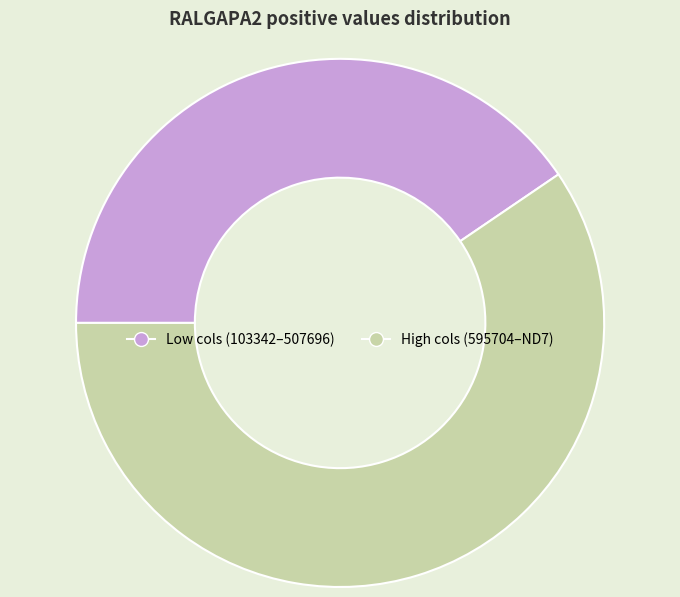

Is there any slice that represents more than half of the pie?

Yes